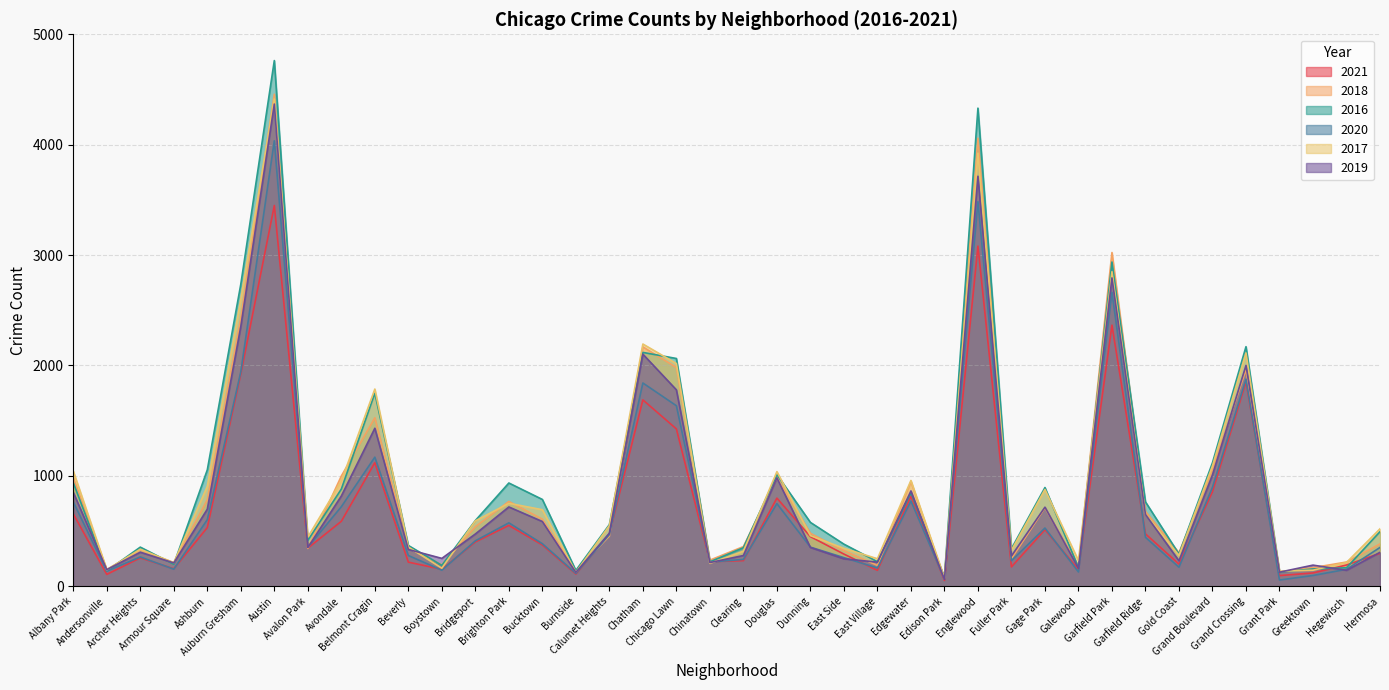

Where is the first local minimum for 2019?

Andersonville